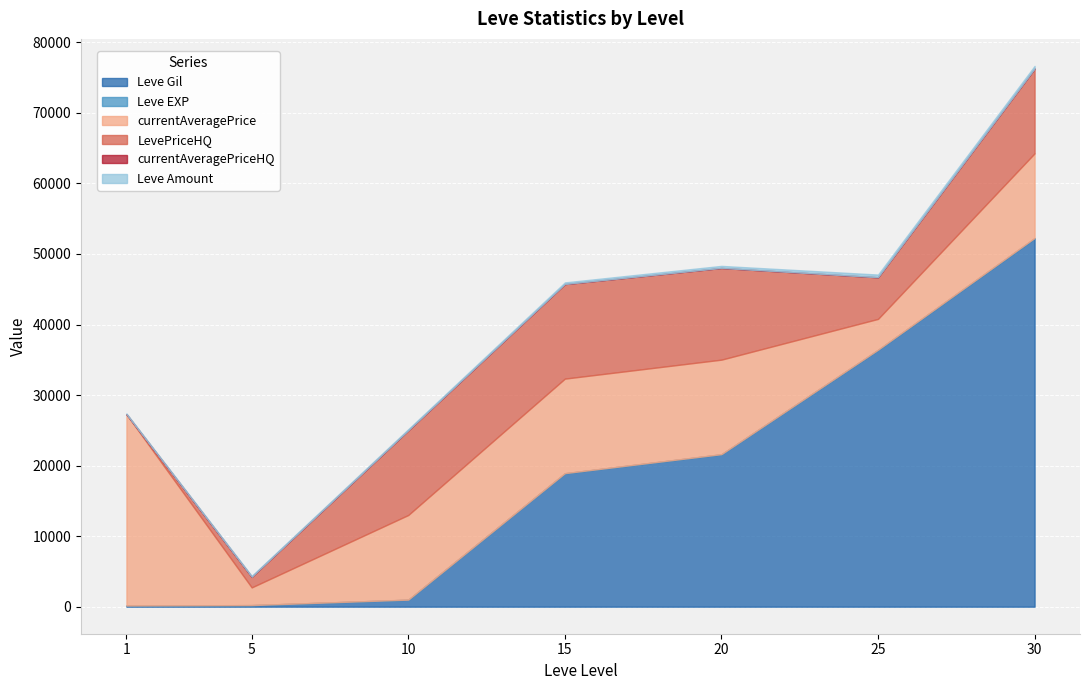

What is the value of the currentAveragePrice point at the 3rd from the left?

12000